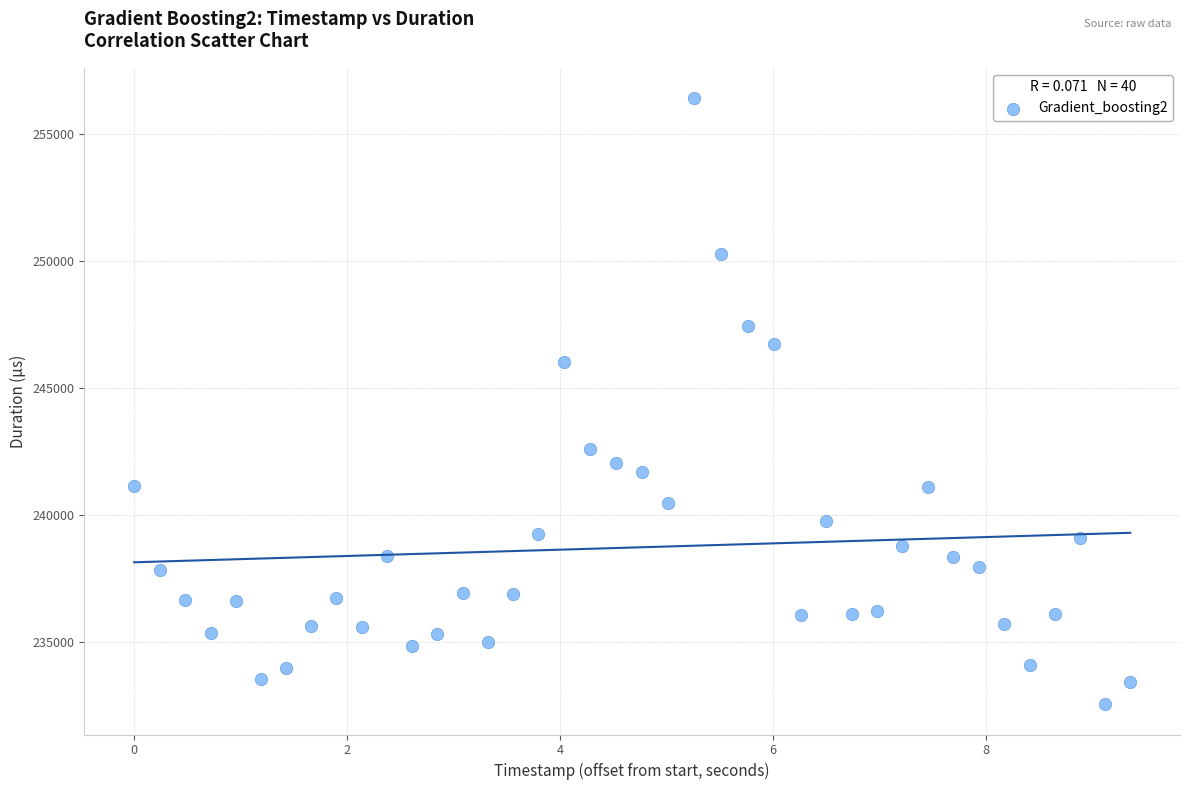

What is the range of X values (max minus min)?

9.4